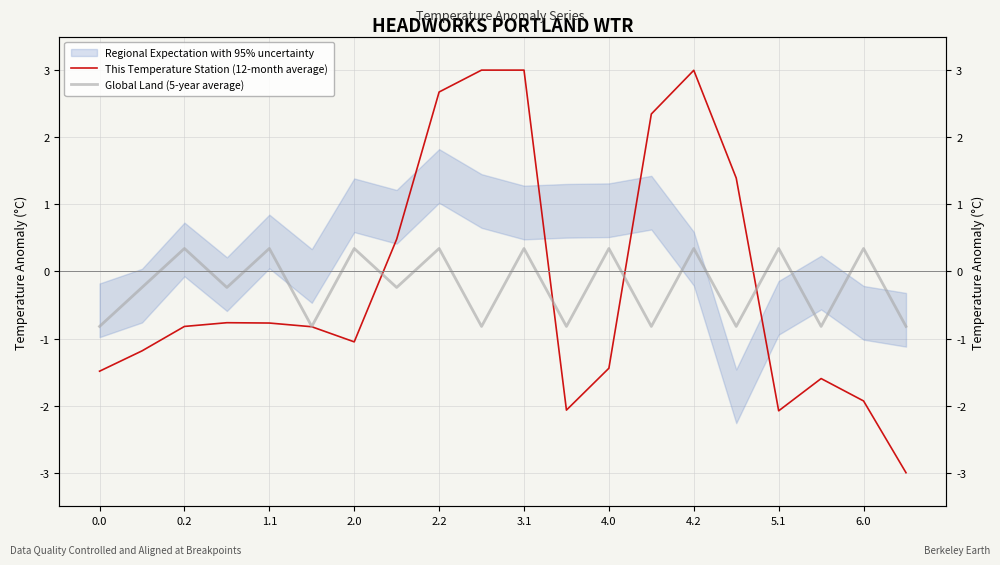

What is the approximate value of Global Land (5-year average) at 2.2?

0.3